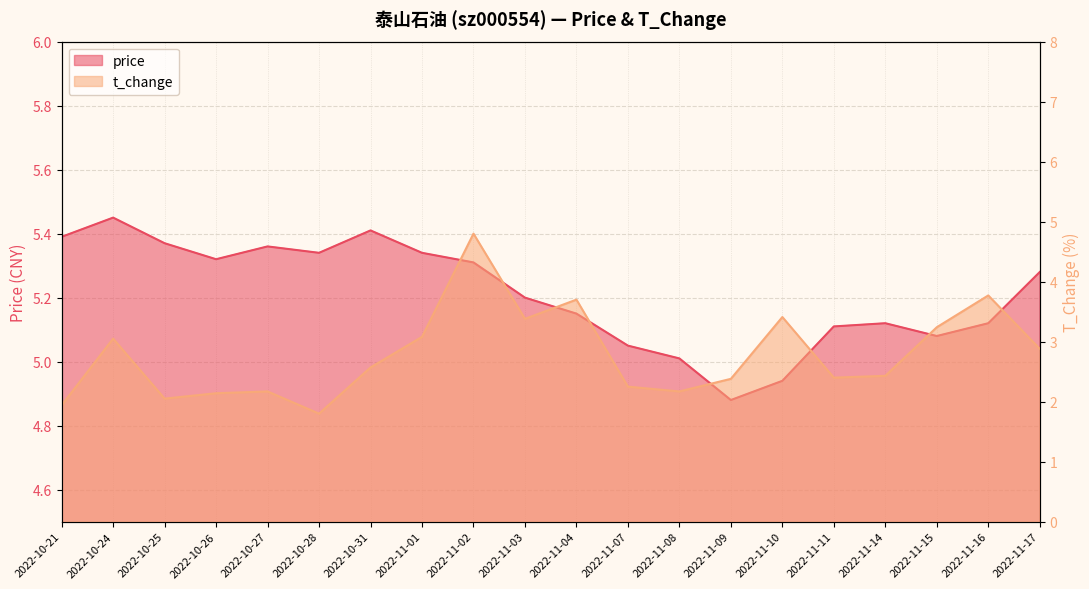

What is the difference between the price values at 2022-11-09 and 2022-10-31?

0.5